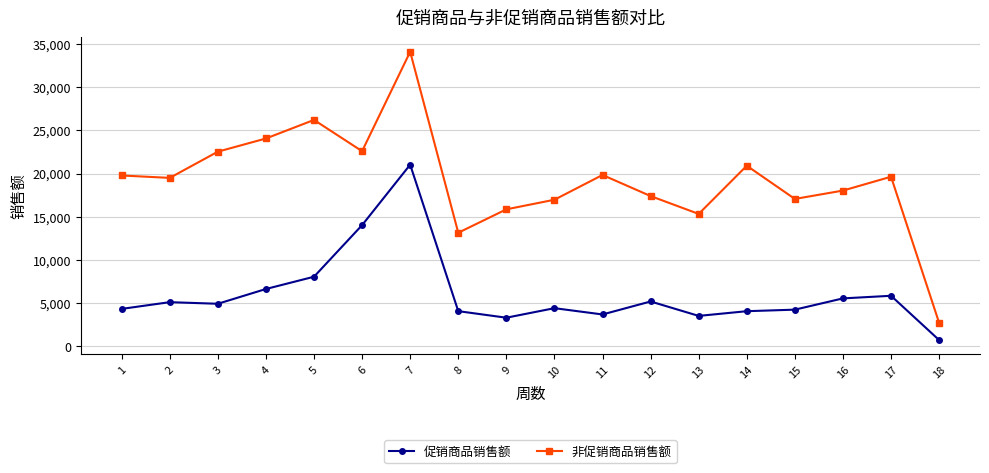

True or false: 促销商品销售额 and 非促销商品销售额 cross at least once.

False